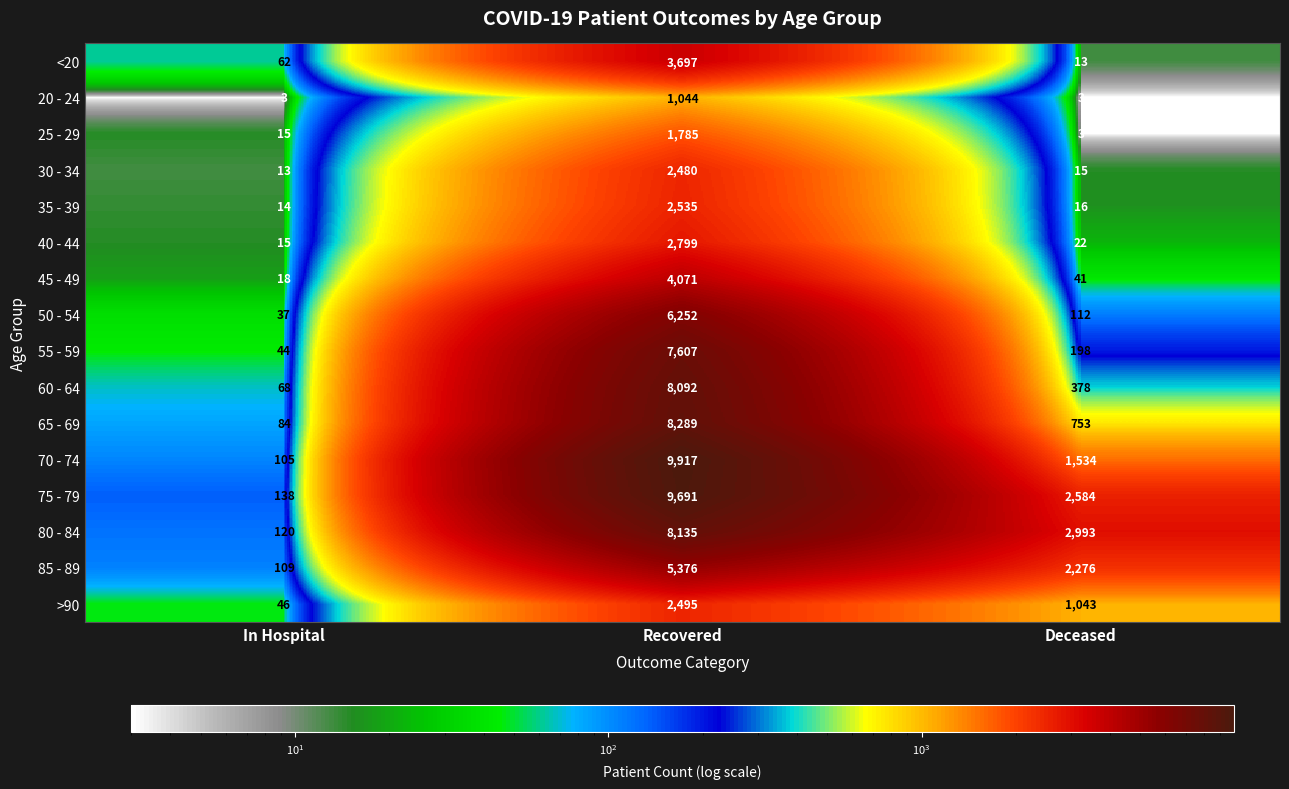

What is the spread (max minus min) of values at In Hospital?

135